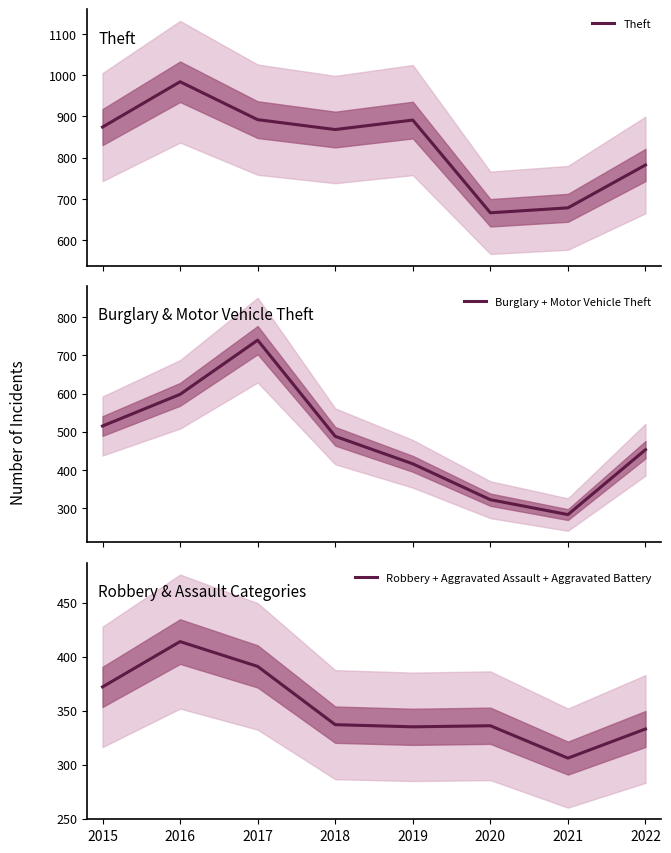

True or false: Robbery + Aggravated Assault + Aggravated Battery and Burglary + Motor Vehicle Theft intersect in this chart.

True